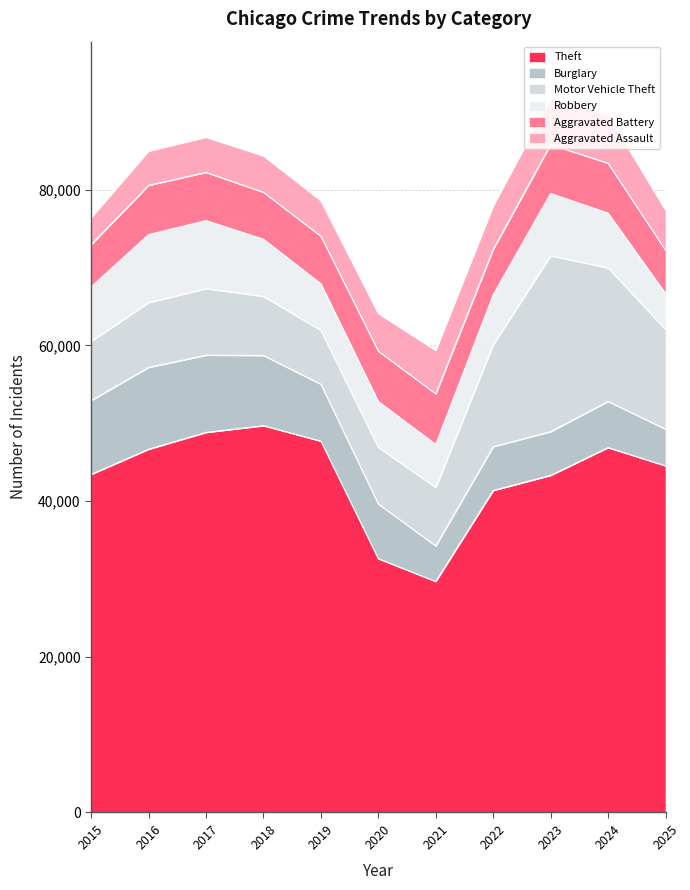

Reading left to right, what are all the values shown in this chart?

Theft: 2015=43427	2016=46656	2017=48815	2018=49681	2019=47693	2020=32595	2021=29669	2022=41359	2023=43302	2024=46865	2025=44524
Burglary: 2015=9485	2016=10511	2017=9920	2018=9018	2019=7316	2020=7033	2021=4564	2022=5626	2023=5614	2024=5931	2025=4713
Motor Vehicle Theft: 2015=7592	2016=8319	2017=8556	2018=7588	2019=6911	2020=7278	2021=7499	2022=13080	2023=22585	2024=17157	2025=12801
Robbery: 2015=7010	2016=8741	2017=8736	2018=7348	2019=5994	2020=5885	2021=5547	2022=6432	2023=8016	2024=7030	2025=4628
Aggravated Battery: 2015=5434	2016=6328	2017=6191	2018=6028	2019=6114	2020=6470	2021=6496	2022=5834	2023=6282	2024=6405	2025=5559
Aggravated Assault: 2015=3456	2016=4396	2017=4518	2018=4675	2019=4546	2020=4840	2021=5571	2022=5584	2023=5876	2024=6211	2025=5164